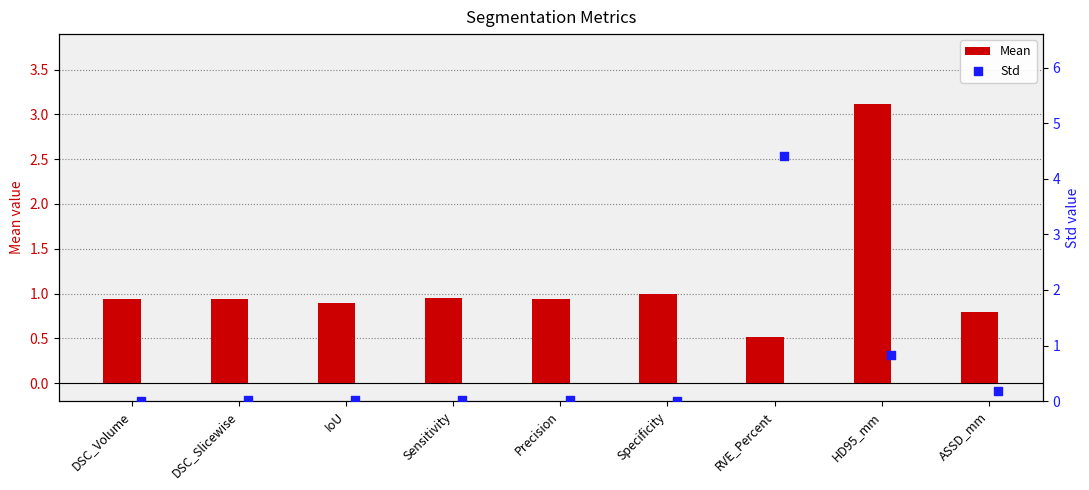

At how many categories does at least one series exceed 3?

2